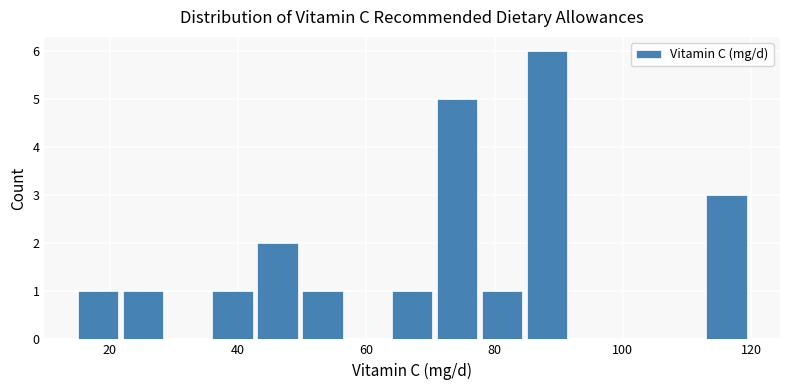

Around what value on the x-axis is the tallest bar? Give the approximate position of its centre, as read against the axis.

88